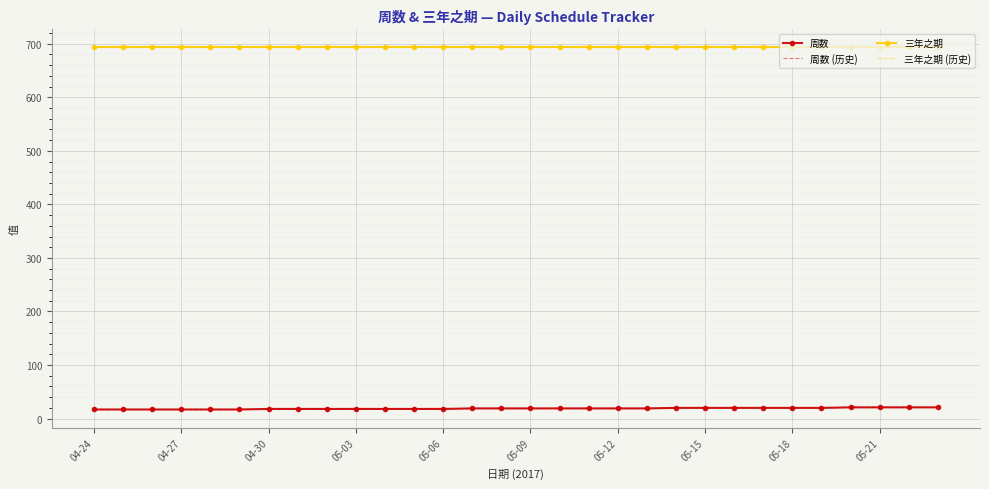

List the series in order of their peak value, lowest first.

周数, 周数 (历史), 三年之期, 三年之期 (历史)